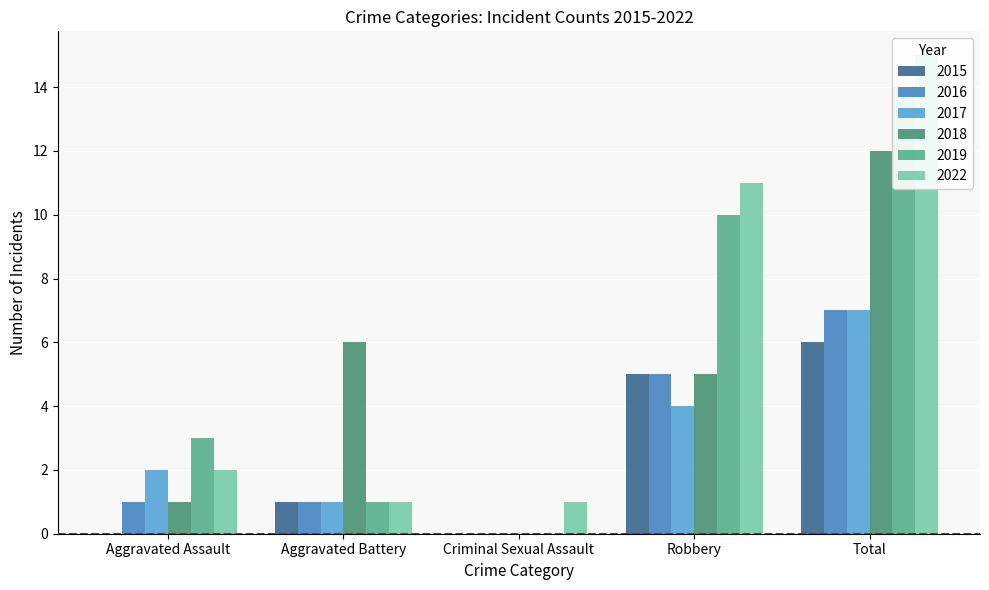

Is it true that 2019 equals 3 at Aggravated Assault?

True